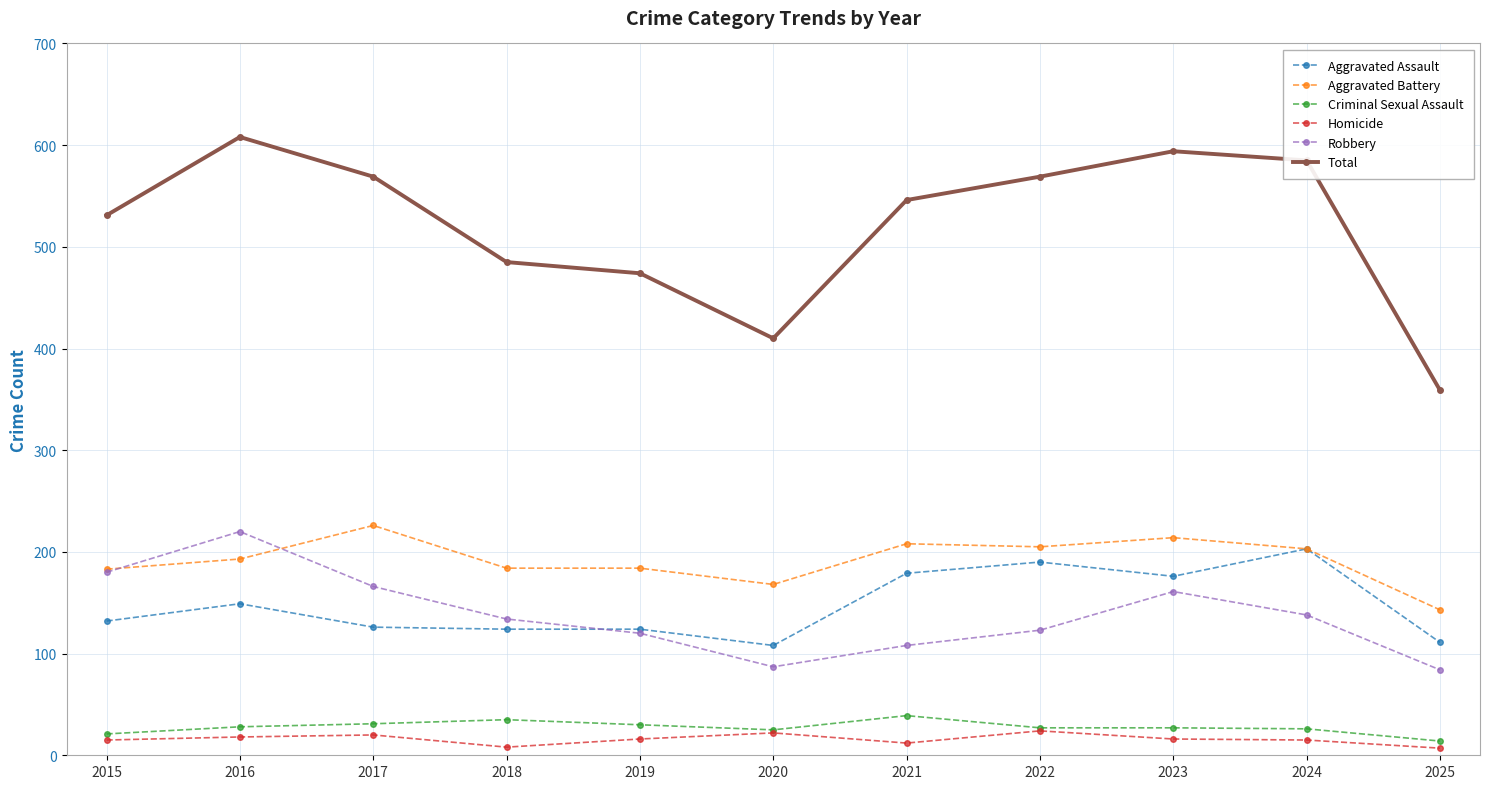

What is the smallest value displayed?

7